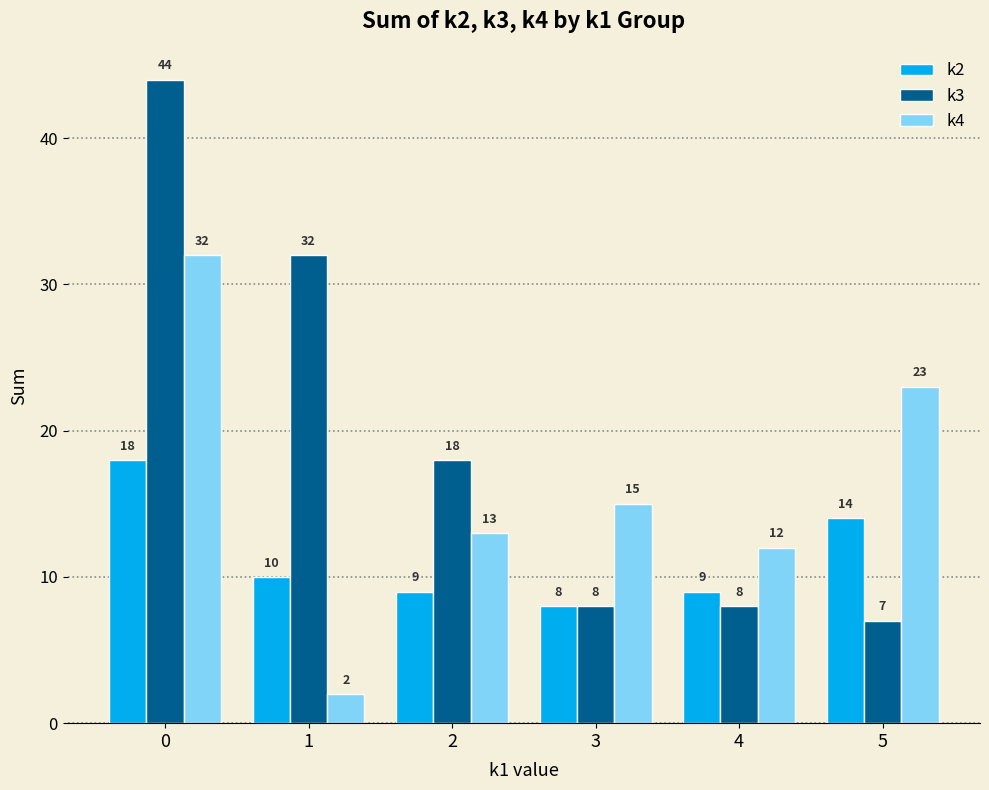

Reading left to right, extract all data points from this chart.

k2: 18	10	9	8	9	14
k3: 44	32	18	8	8	7
k4: 32	2	13	15	12	23